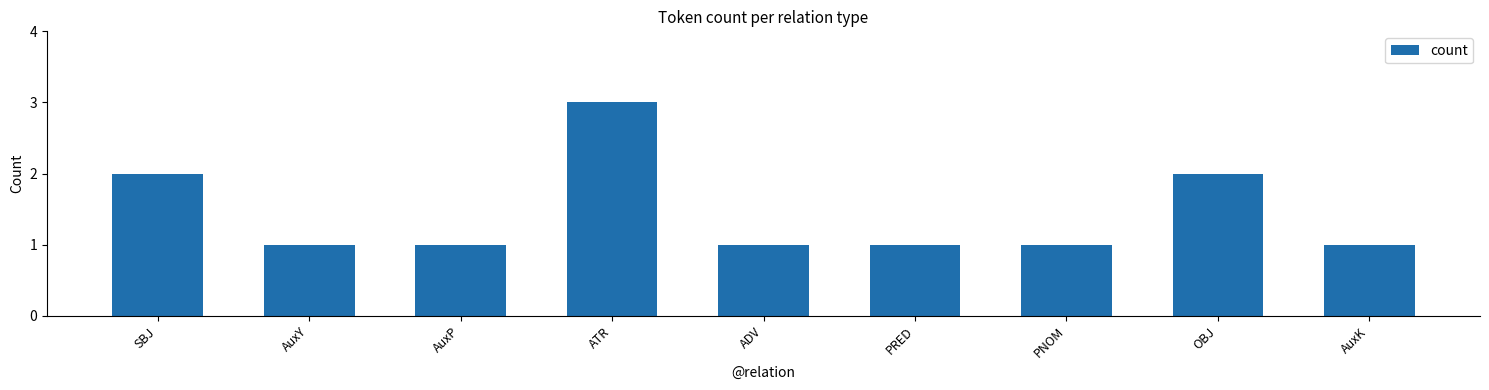

What is the sum of all values?

13